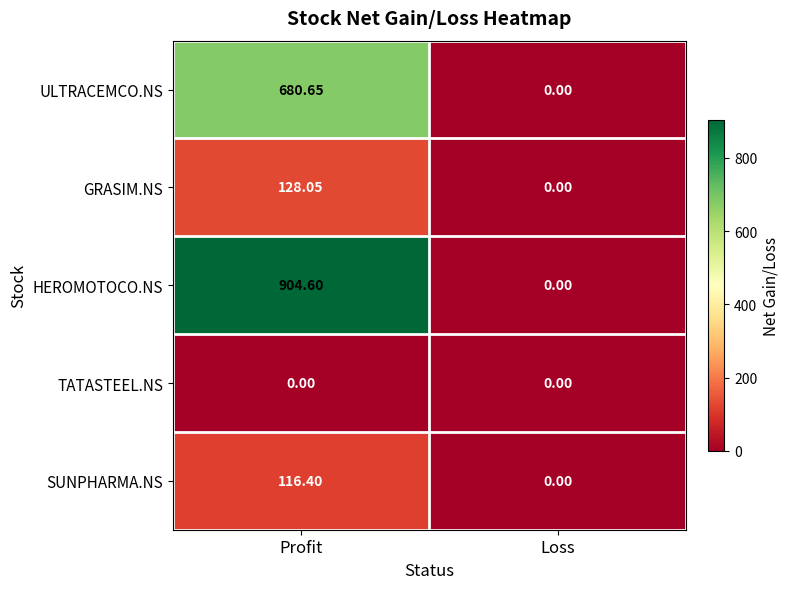

Which category has the highest value in the HEROMOTOCO.NS series?

Profit